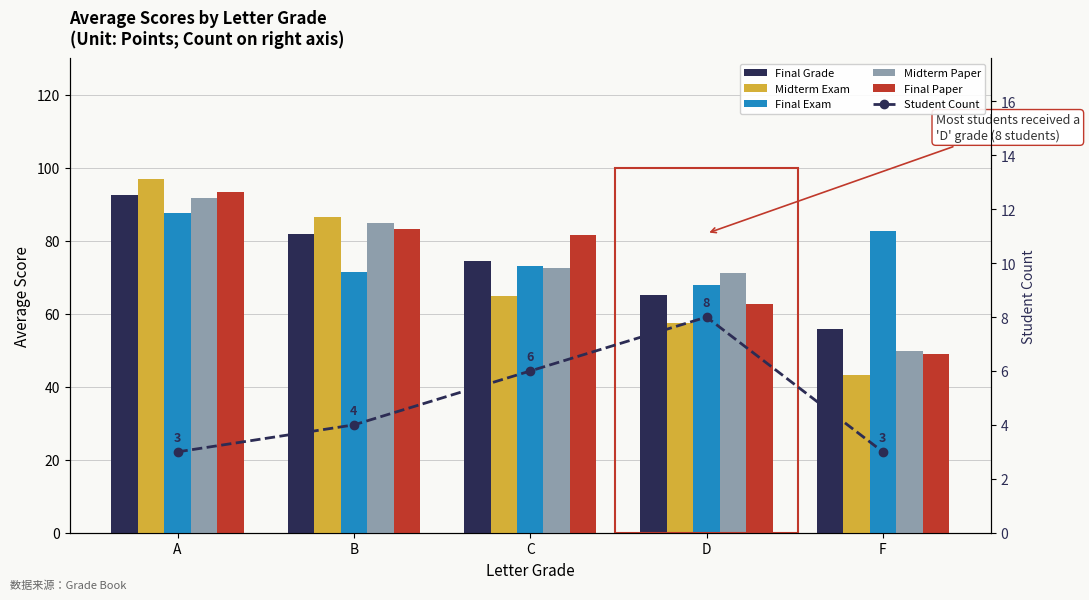

Count the Student Count values in the range 3 to 6.

4